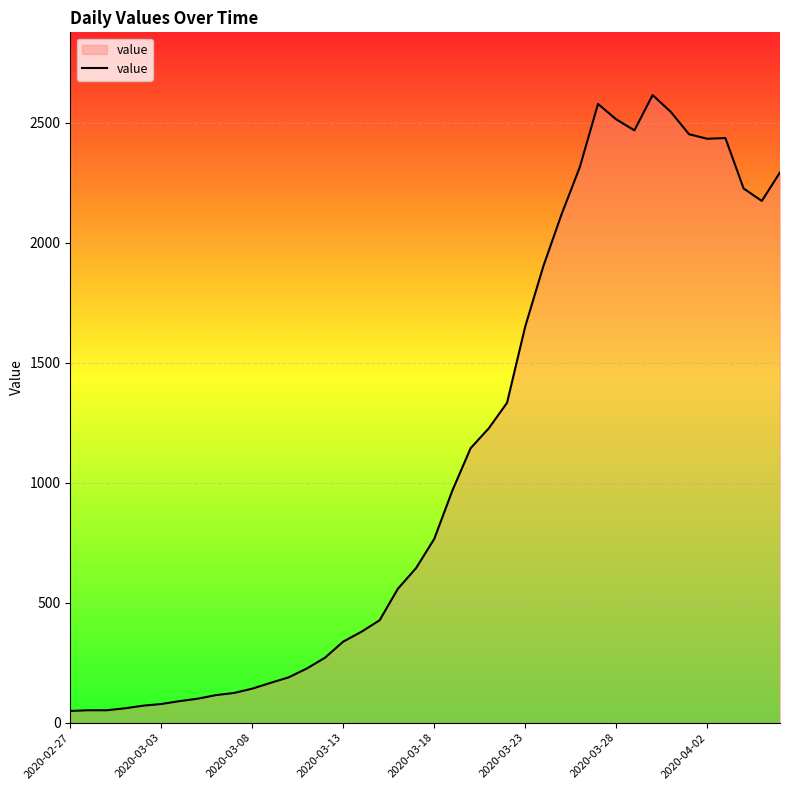

What is the difference between the maximum and minimum values?

2566